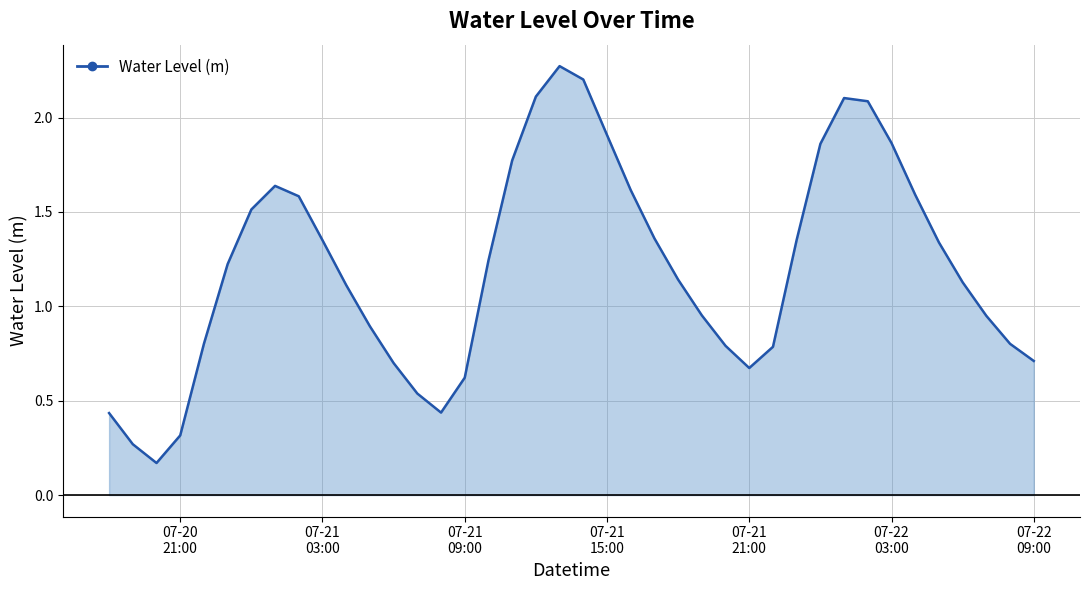

What is the average value?

1.2